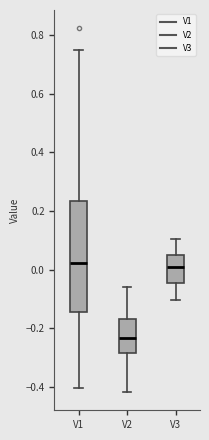

Which box's median line is the lowest?

V2